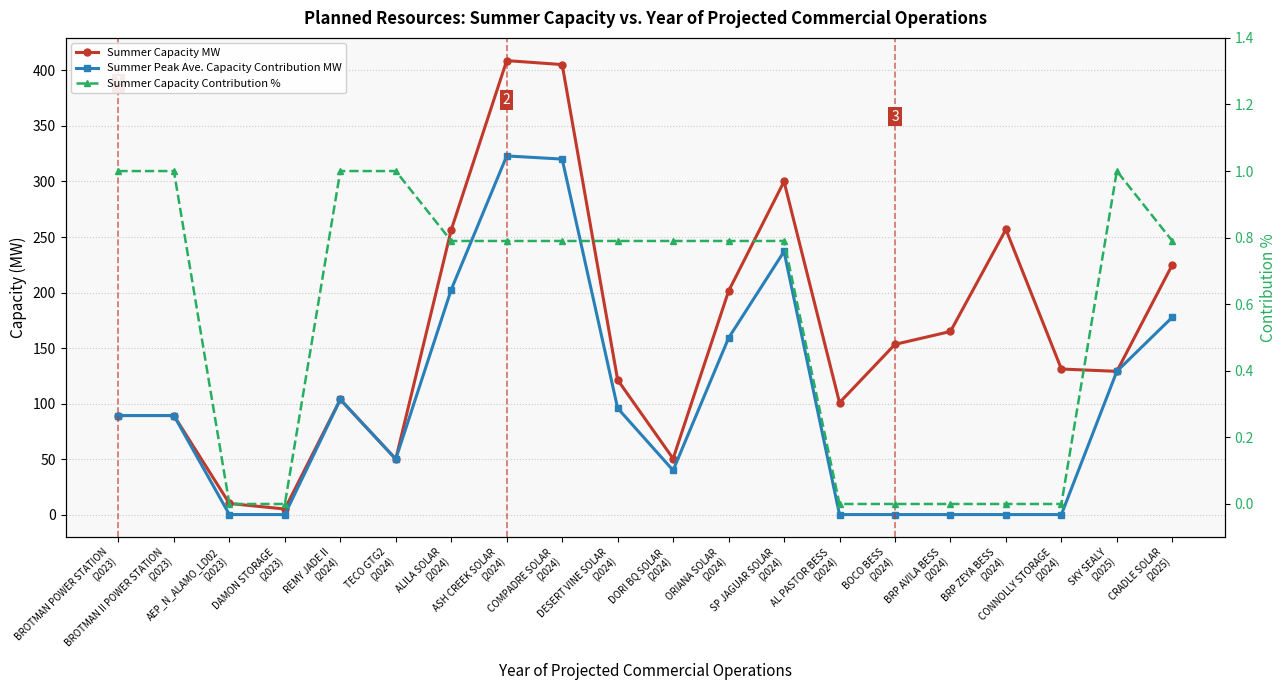

Which series changed the most between BROTMAN POWER STATION
(2023) and REMY JADE II
(2024)?

Summer Capacity MW